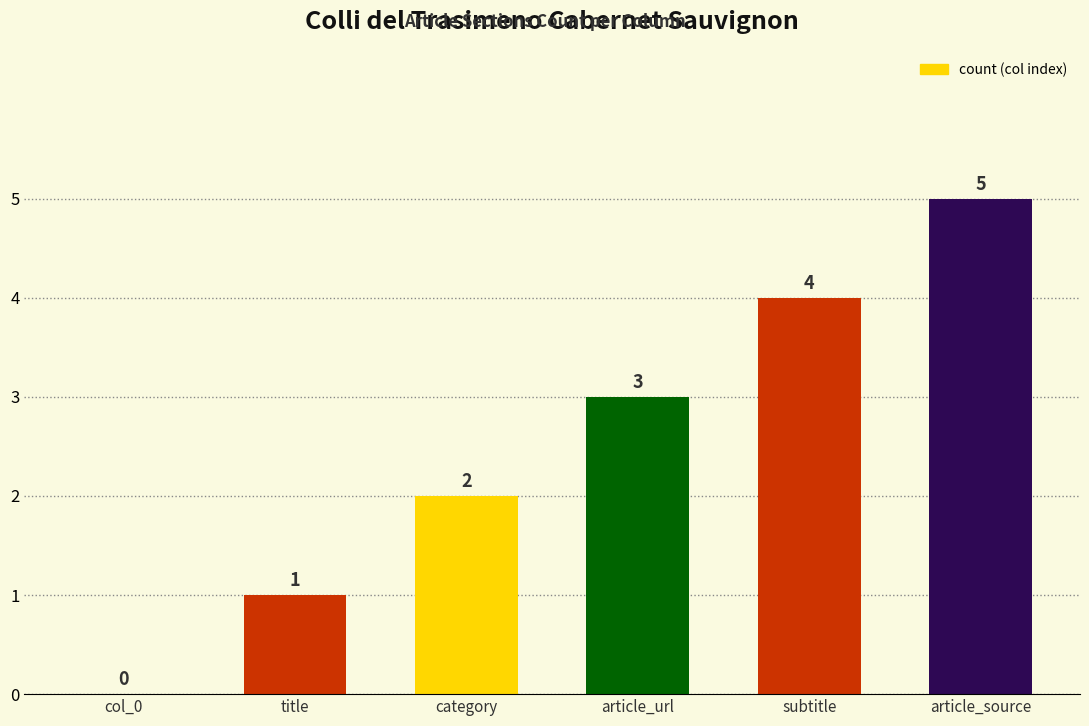

Does the chart contain stacked bars?

No